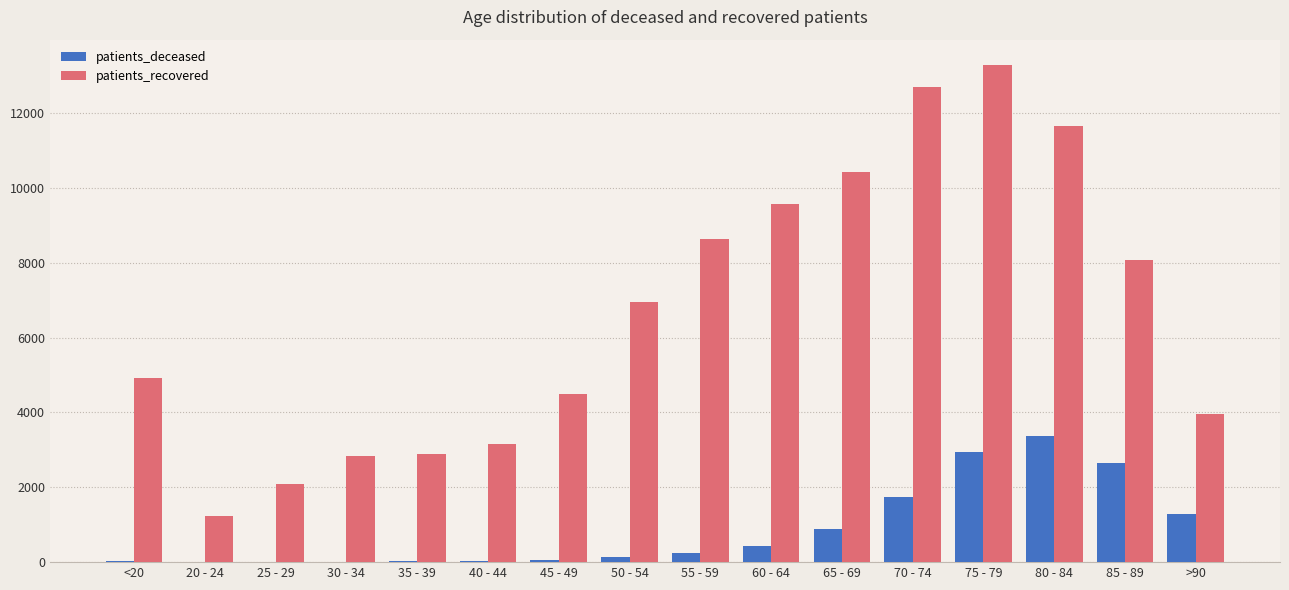

The value of patients_recovered at 50 - 54 is 1529. True or false?

False